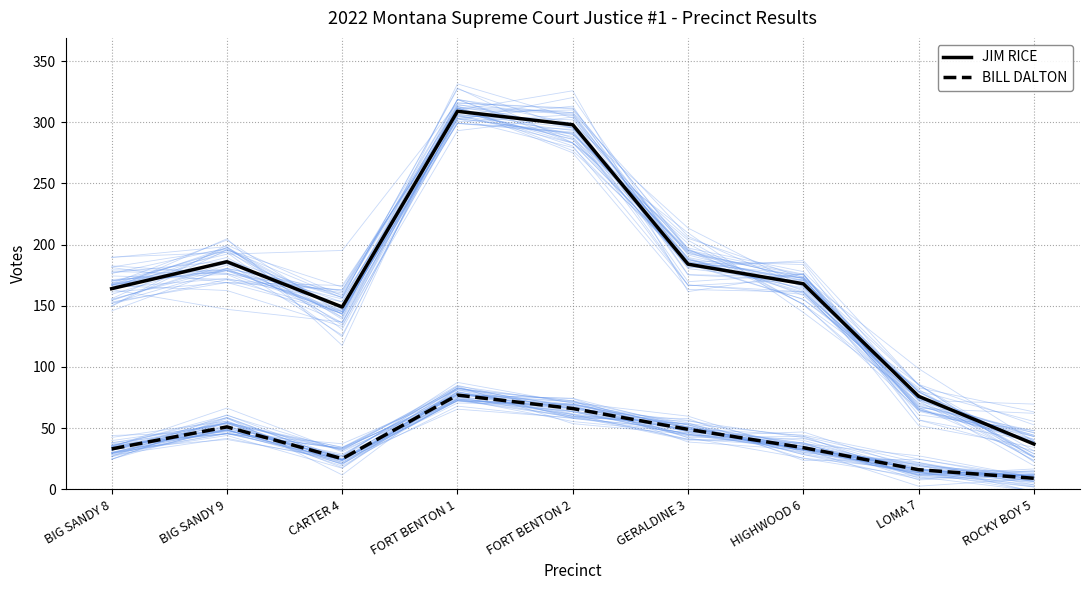

What is the difference between the second highest and minimum values in the BILL DALTON series?

57